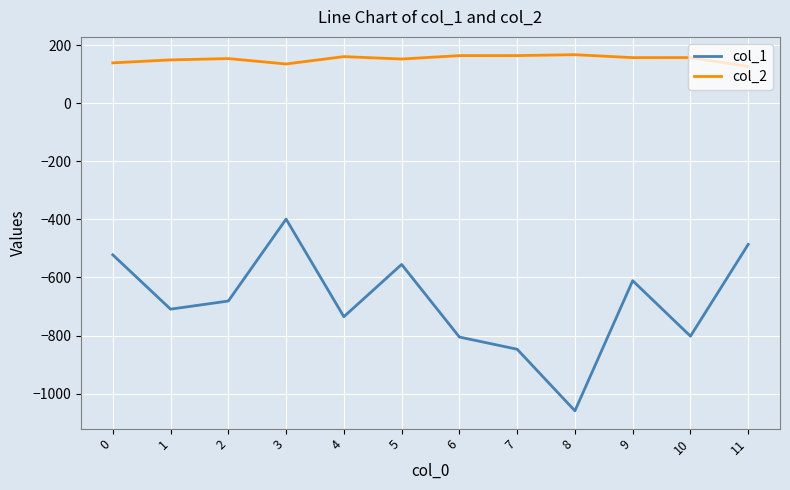

What is the difference between the maximum and minimum values in the col_1 series?

660.0